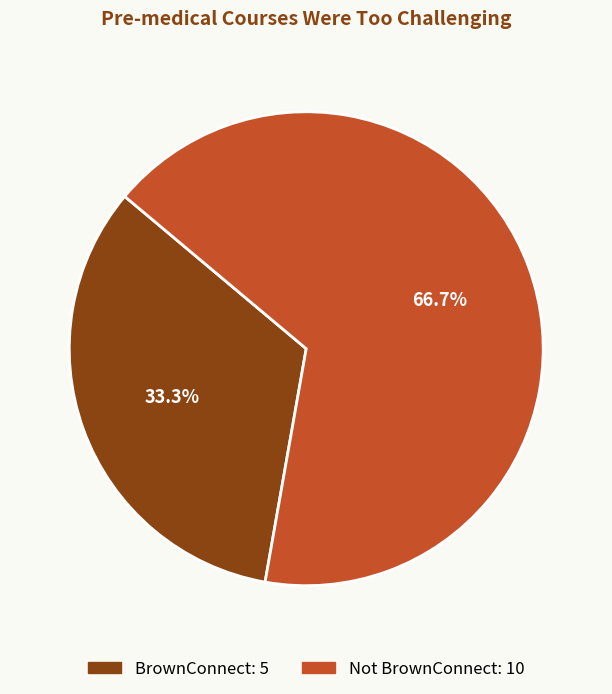

To the nearest percent, what portion does Not BrownConnect represent?

67%